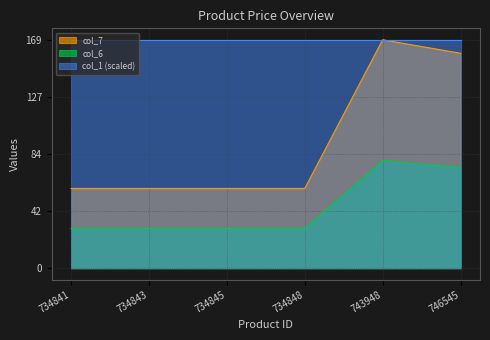

What are all the series names shown in the legend?

col_7, col_6, col_1 (scaled)